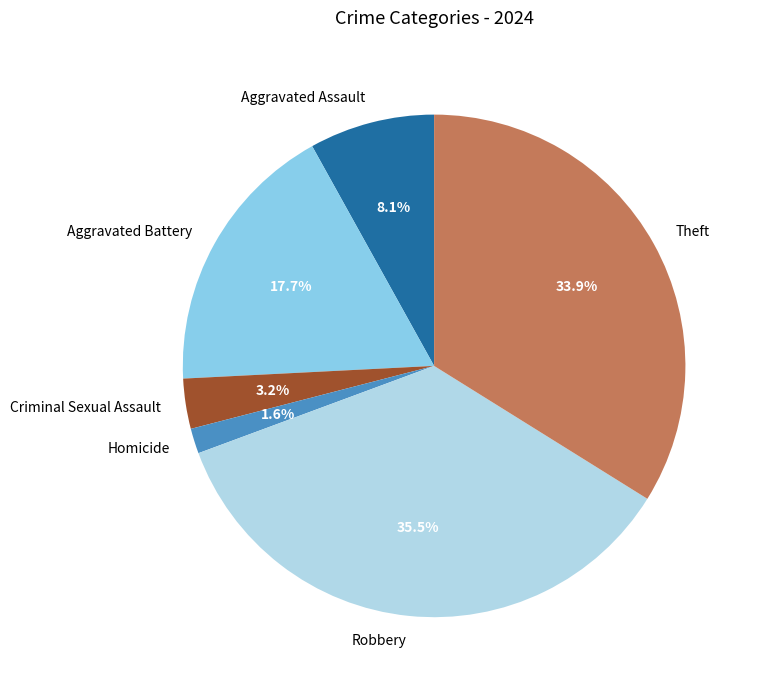

What is the largest slice in the pie chart?

Robbery